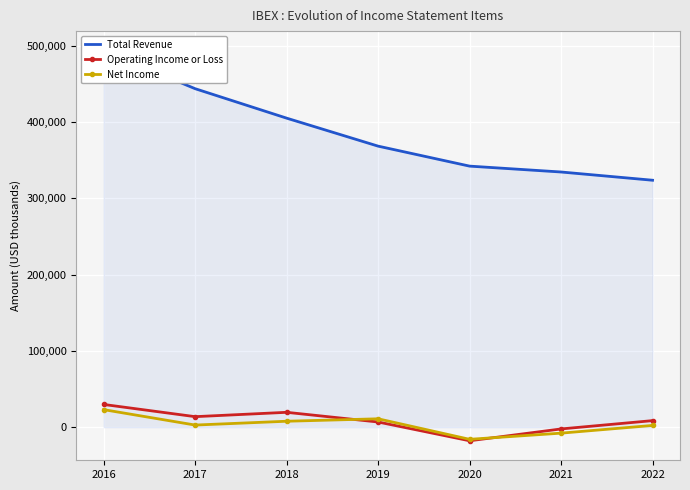

What is the minimum value shown in the chart?

-17800